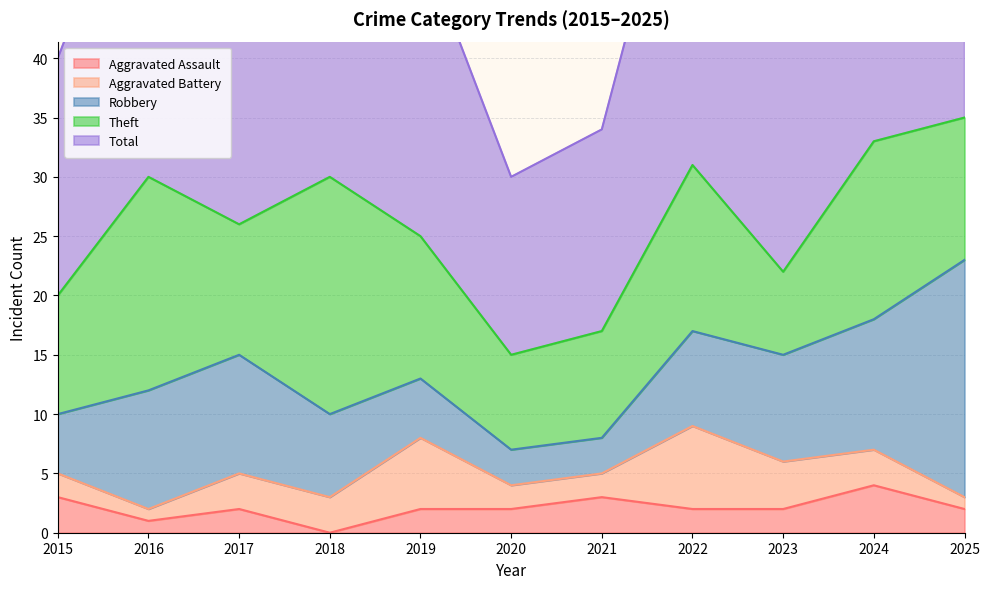

Reading left to right, what are all the values shown in this chart?

Aggravated Assault: 3	1	2	0	2	2	3	2	2	4	2
Aggravated Battery: 2	1	3	3	6	2	2	7	4	3	1
Robbery: 5	10	10	7	5	3	3	8	9	11	20
Theft: 10	18	11	20	12	8	9	14	7	15	12
Total: 20	30	26	30	25	15	17	32	23	33	36